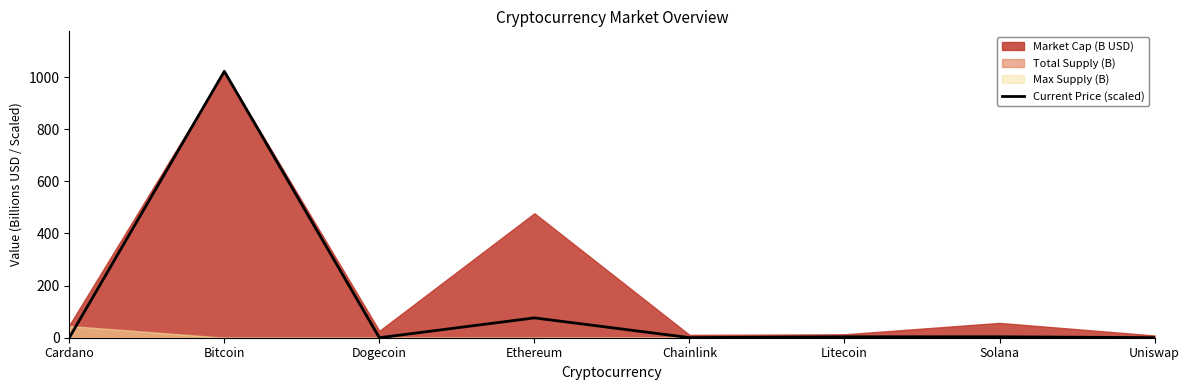

At which label is Current Price (scaled) closest to 511?

Ethereum